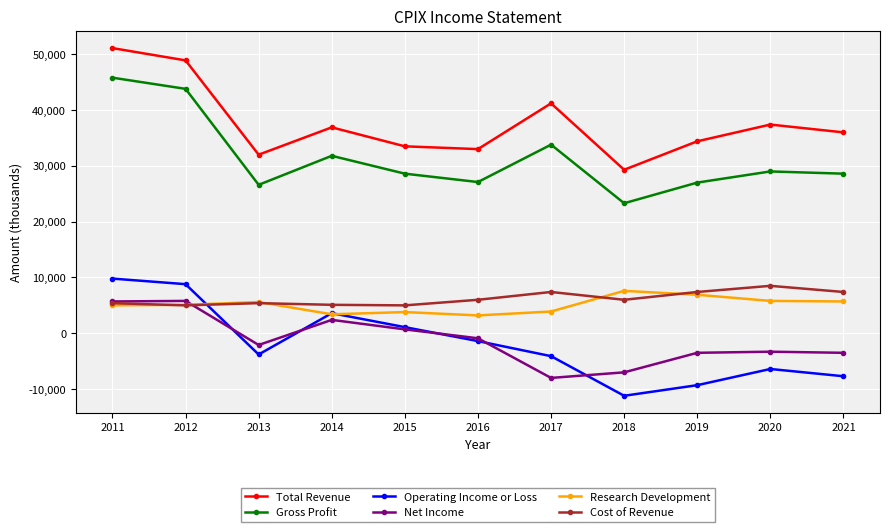

List the series in order of their peak value, highest first.

Total Revenue, Gross Profit, Operating Income or Loss, Cost of Revenue, Research Development, Net Income